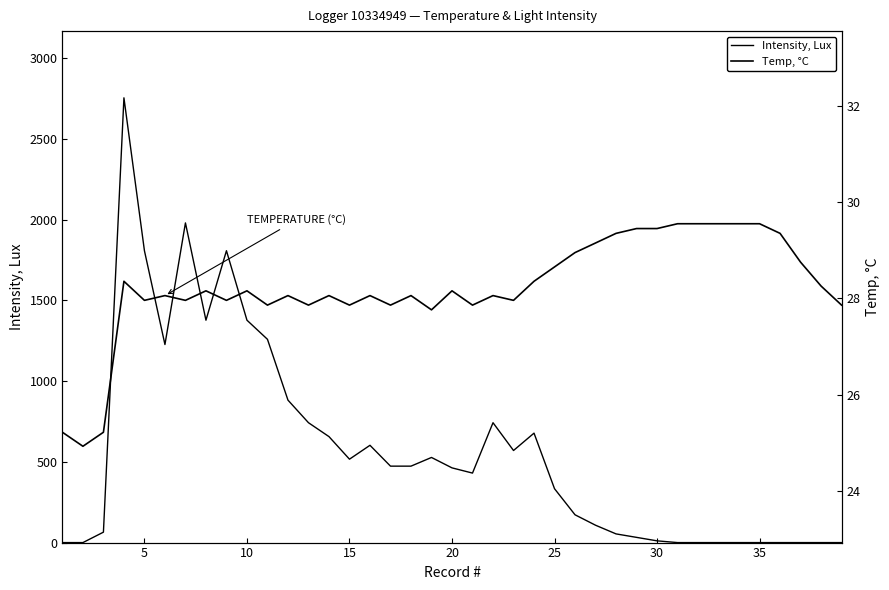

At how many categories does at least one series exceed 792?

9